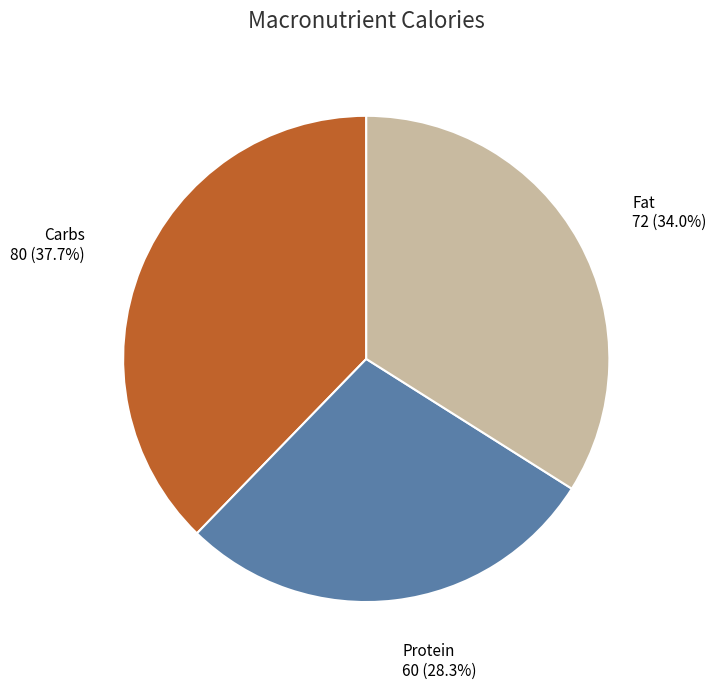

How many segments does this pie chart have?

3